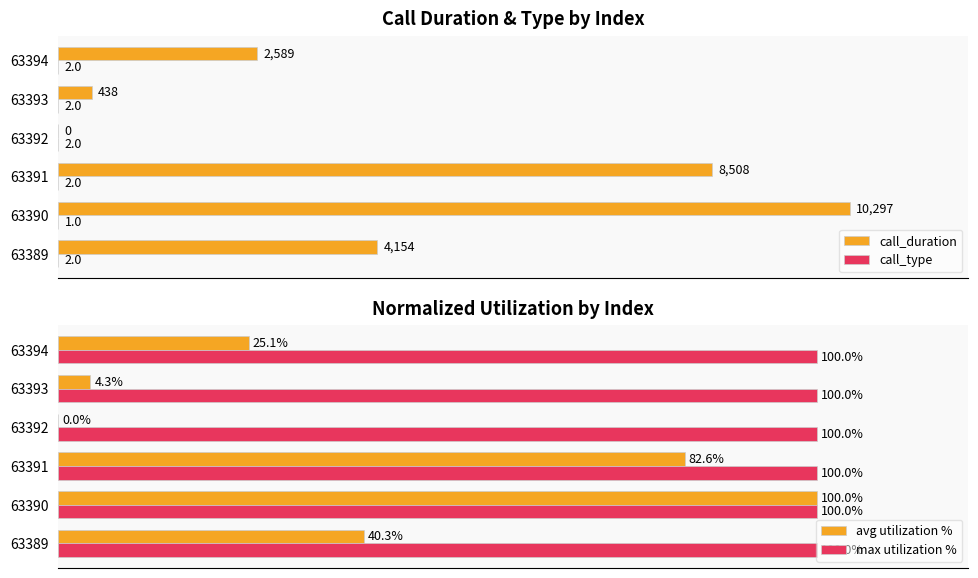

How many data points does each series have?

6